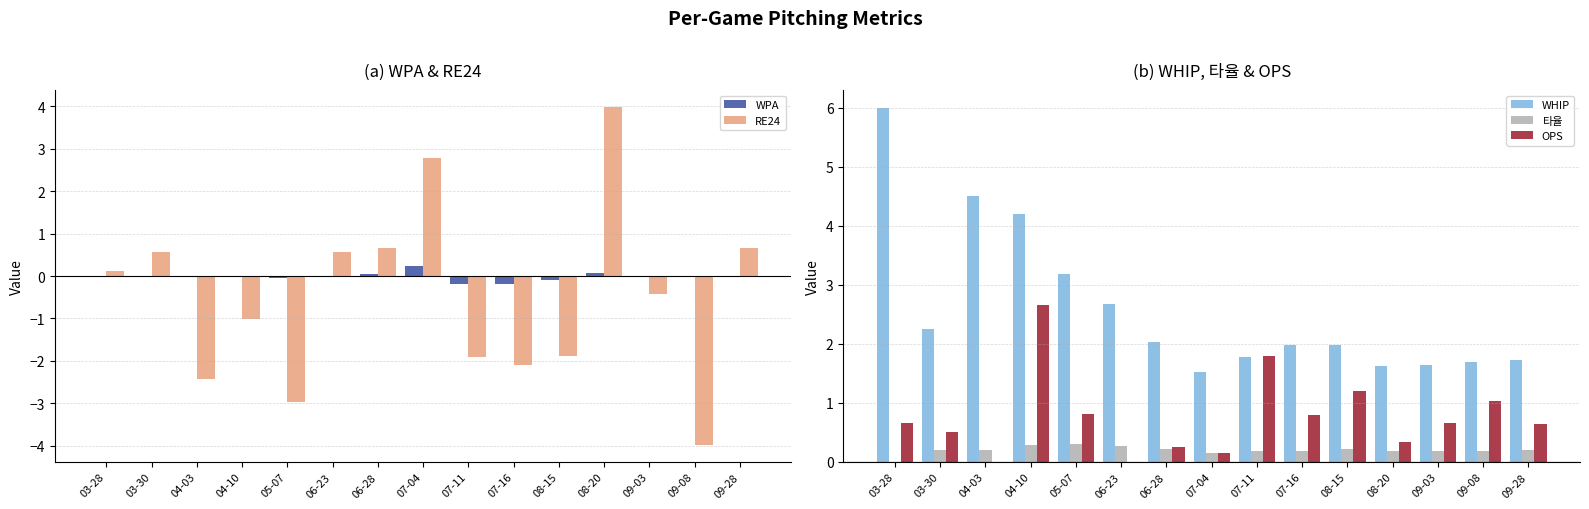

Does the chart contain stacked bars?

No